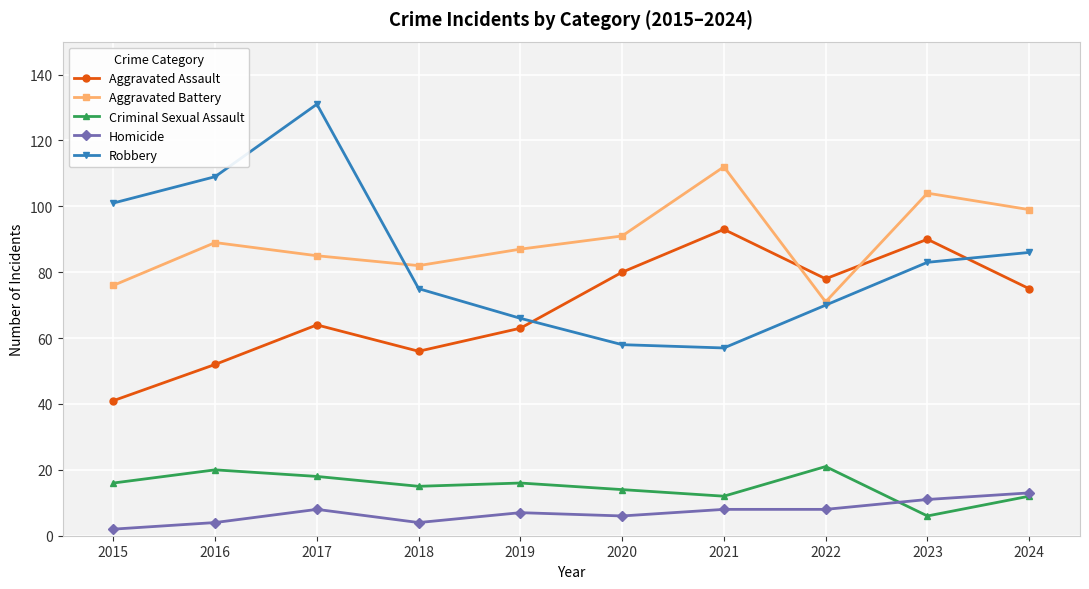

What are all the series names shown in the legend?

Aggravated Assault, Aggravated Battery, Criminal Sexual Assault, Homicide, Robbery